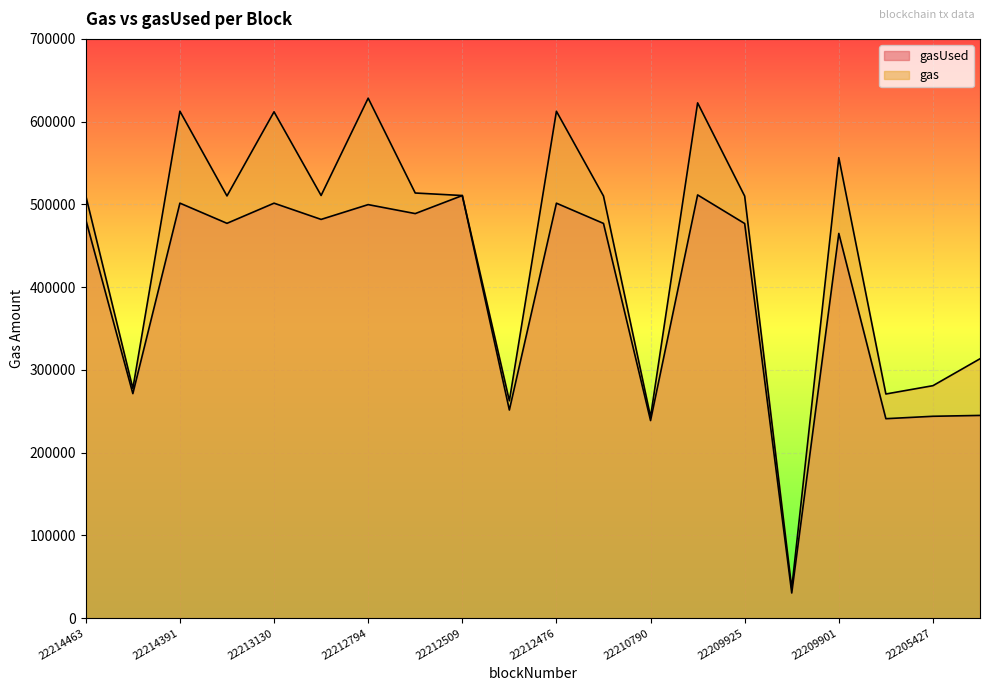

Reading right to left, transcribe all the data shown in this chart.

gasUsed: 245016	243978	241063	464923	30428	476882	511451	238817	477010	501471	251560	510704	488899	499745	481874	501479	477138	501523	271362	481554
gas: 313466	280957	270899	556507	36199	509993	622680	243302	510123	612551	262706	510723	513766	628358	510788	611899	510253	612604	277527	510463